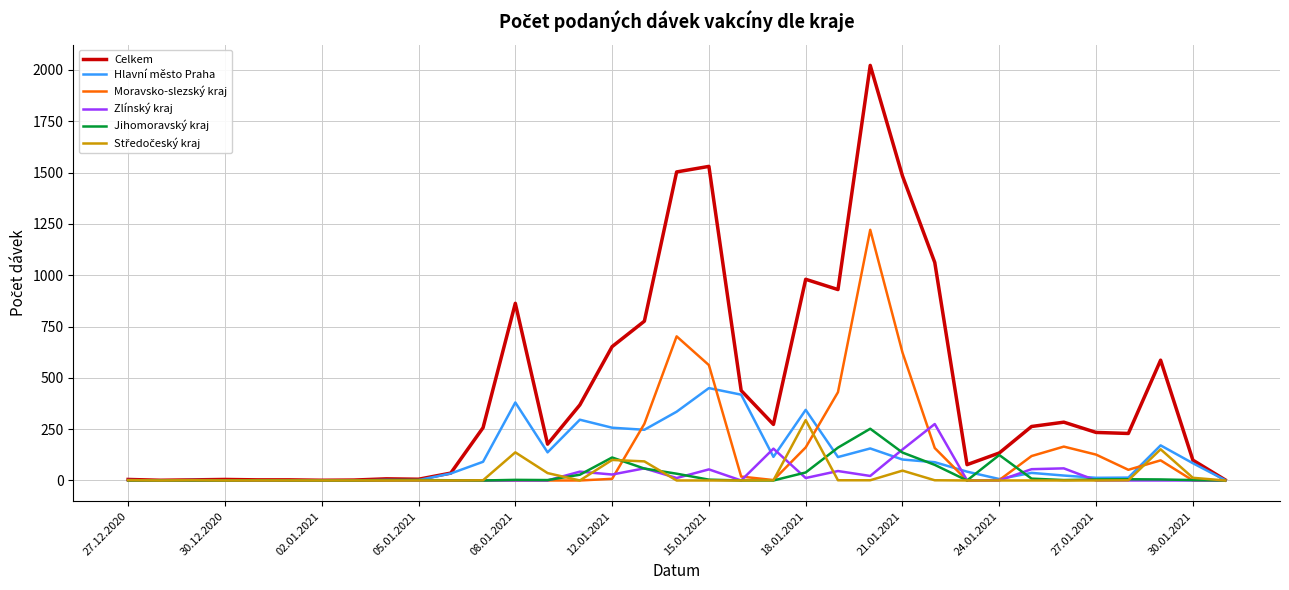

True or false: Jihomoravský kraj and Zlínský kraj intersect in this chart.

True